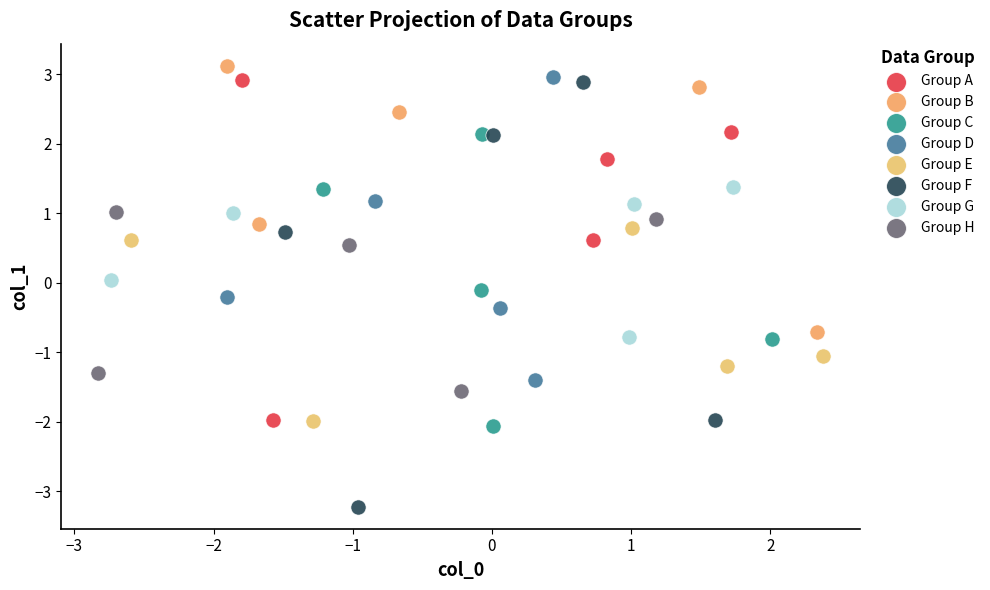

Which series reaches the minimum Y coordinate?

Group F